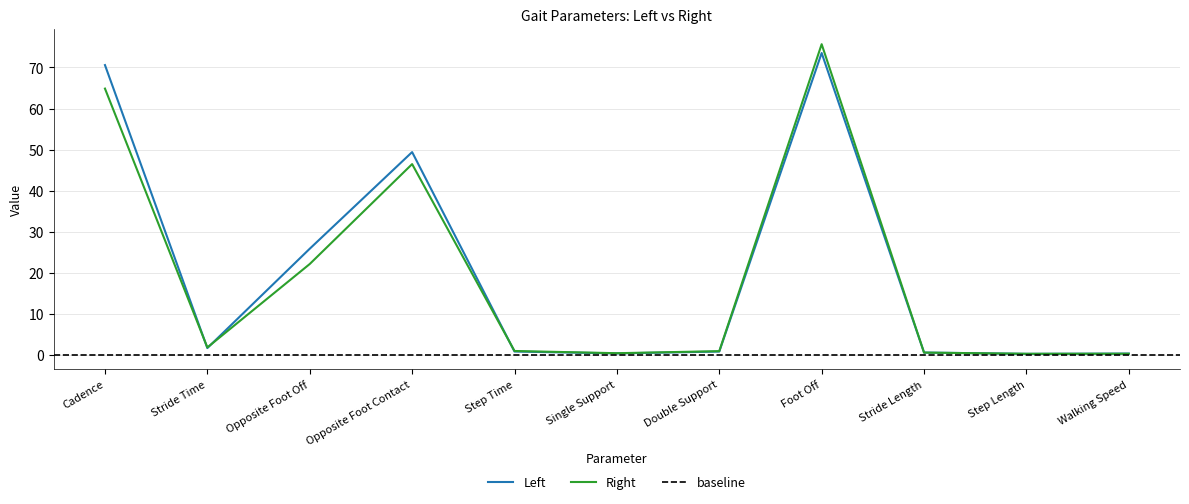

Where is the first local maximum for Right?

Opposite Foot Contact